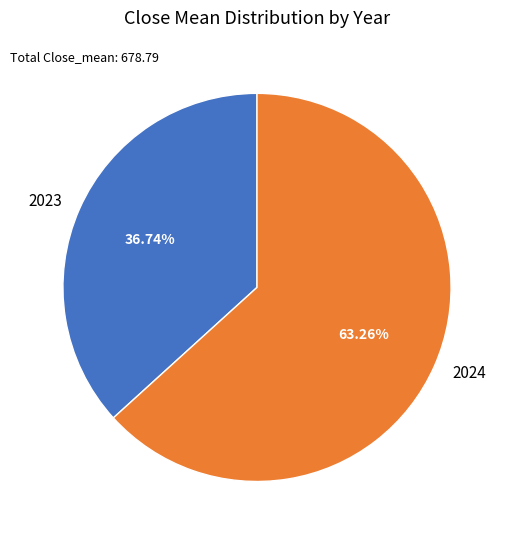

Count the number of slices in the pie.

2